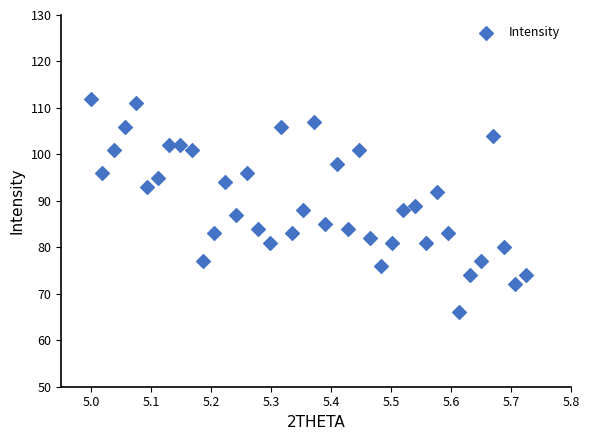

What is the range of Y values (max minus min)?

46